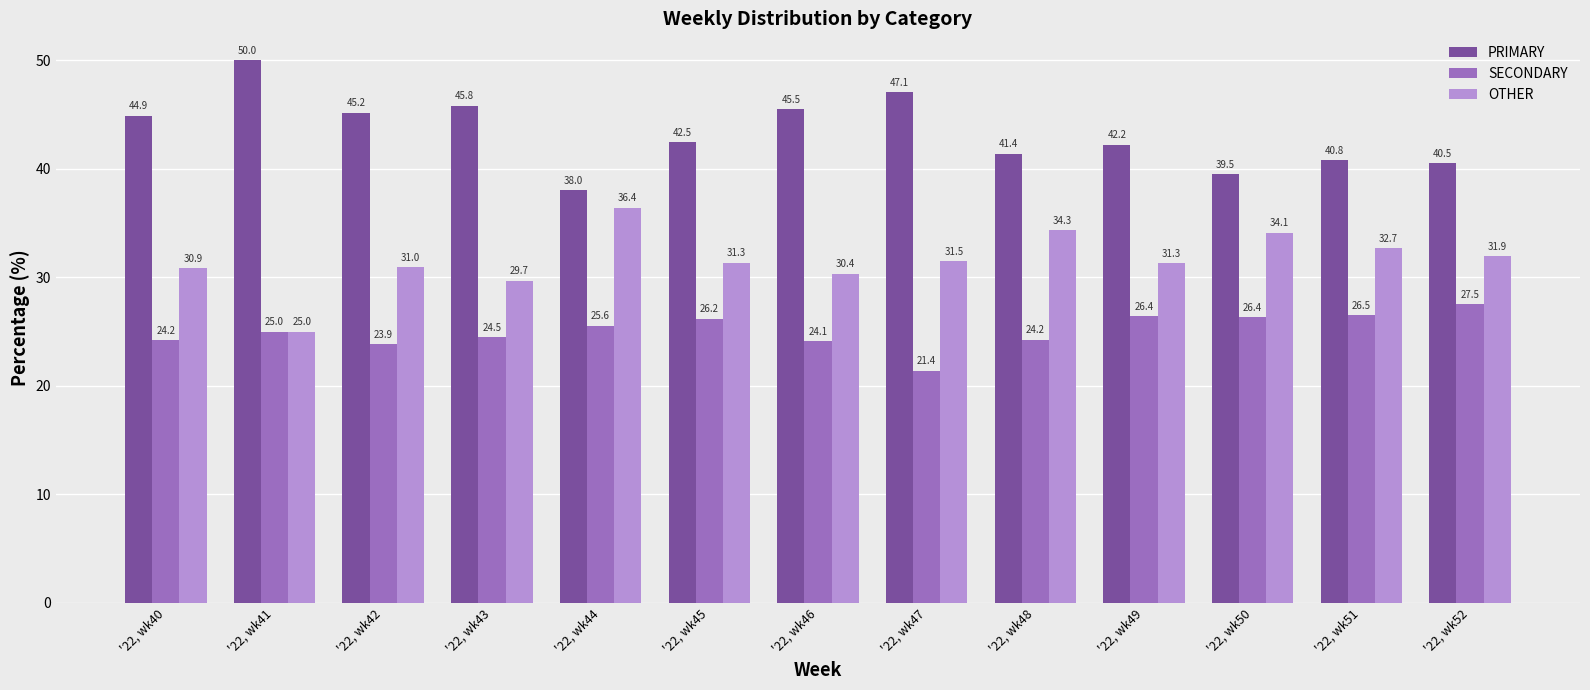

Is it true that OTHER equals 30.4 at '22, wk46?

True